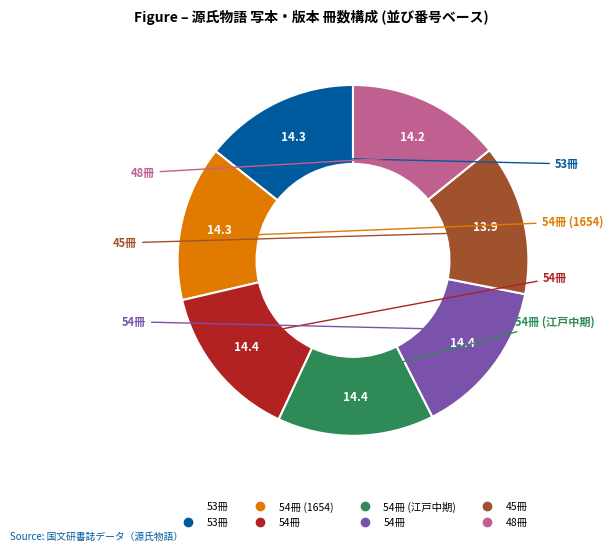

Does any single category account for the majority?

No